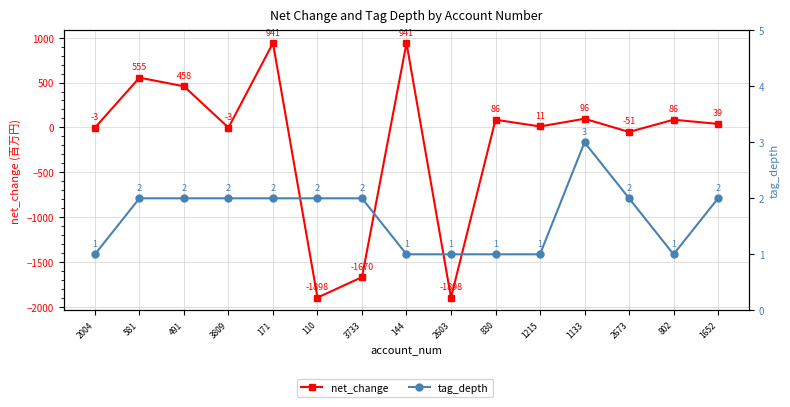

In net_change, how many points are higher than both neighbors (excluding endpoints)?

6